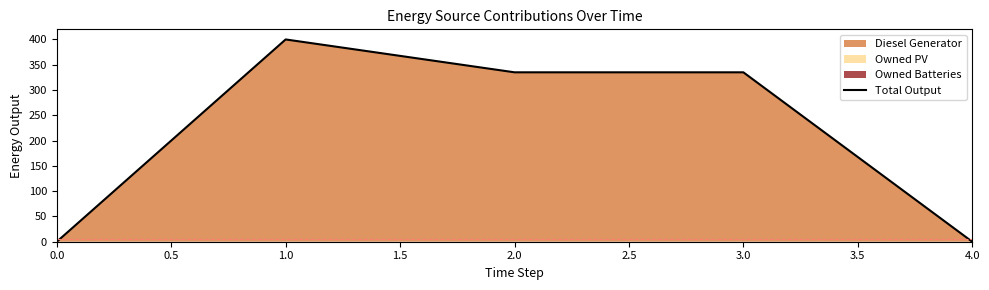

Reading right to left, transcribe all the data shown in this chart.

0	335	335	400	0